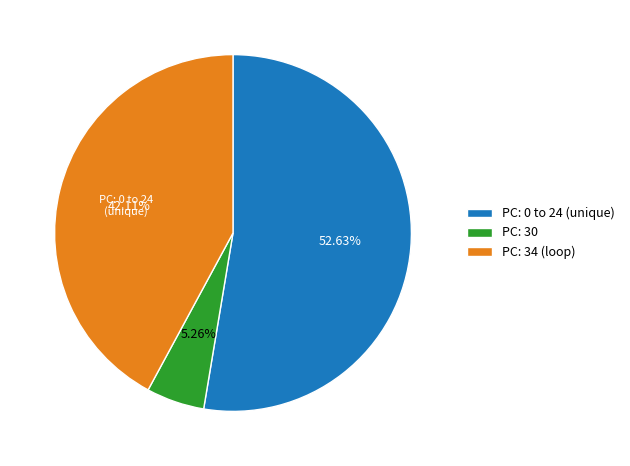

Is the sum of PC: 34 (loop) and PC: 30 greater than half?

No